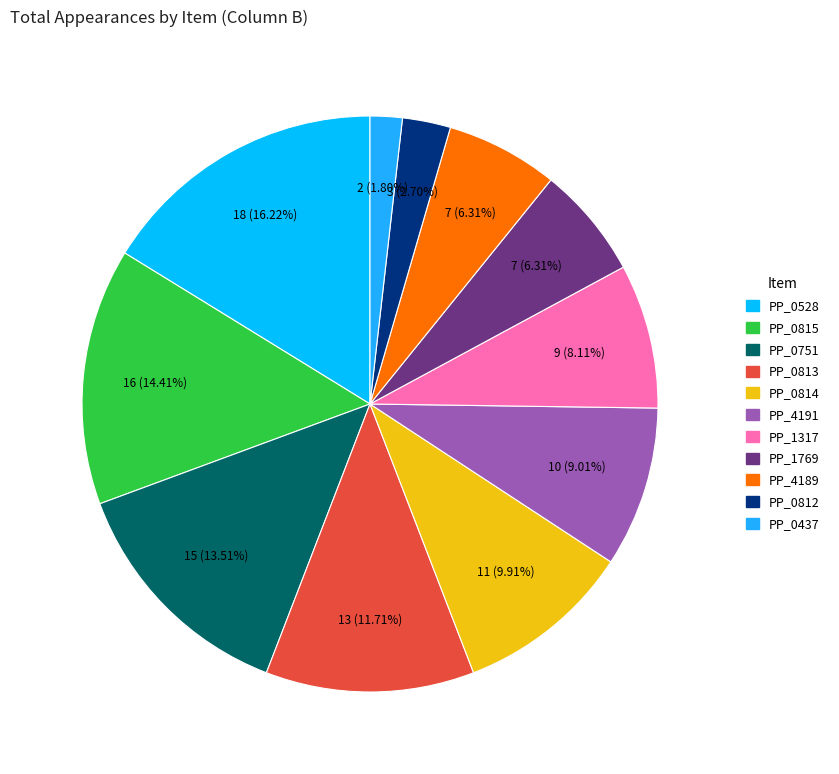

Does PP_0815 represent more than half of the total?

No